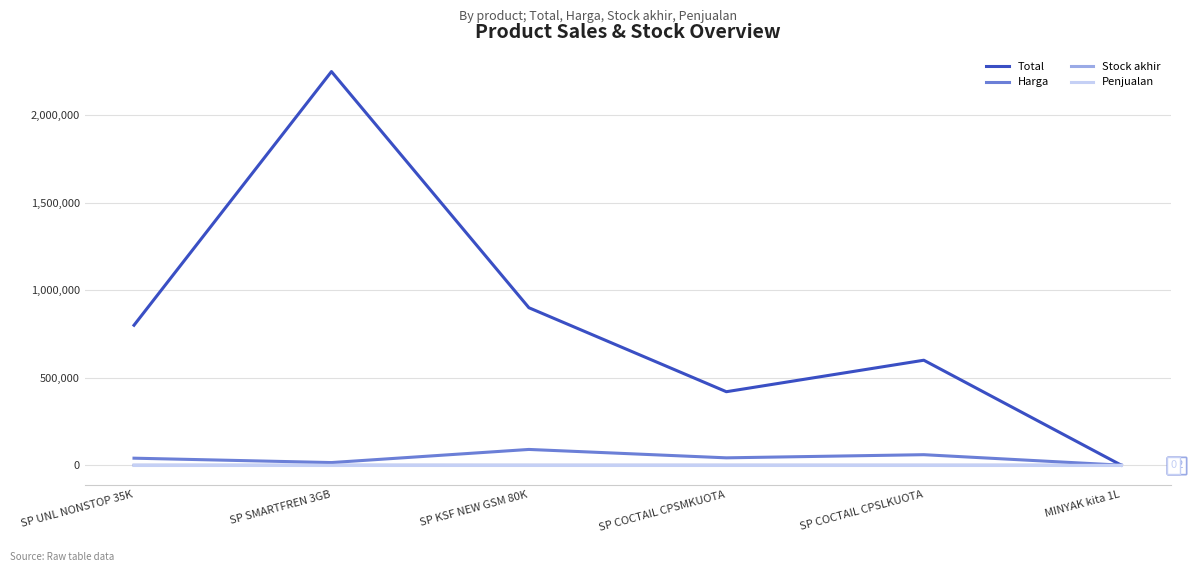

What is the greatest value displayed?

2250000